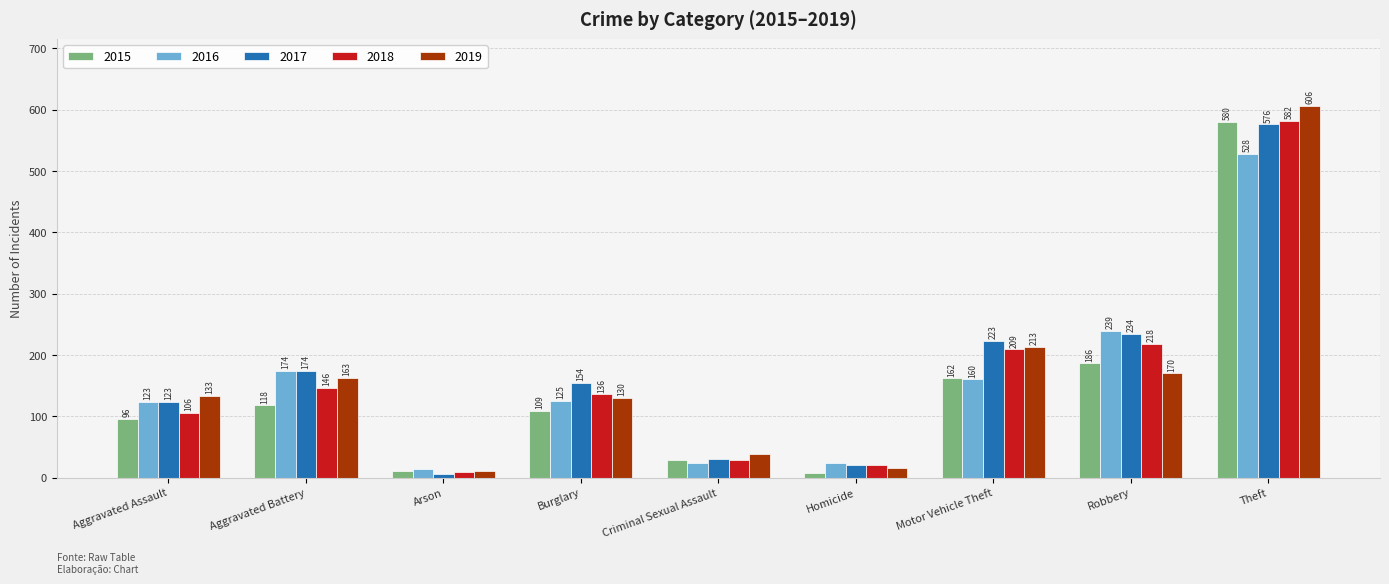

The 2016 series shows 239 at Robbery. True or false?

True